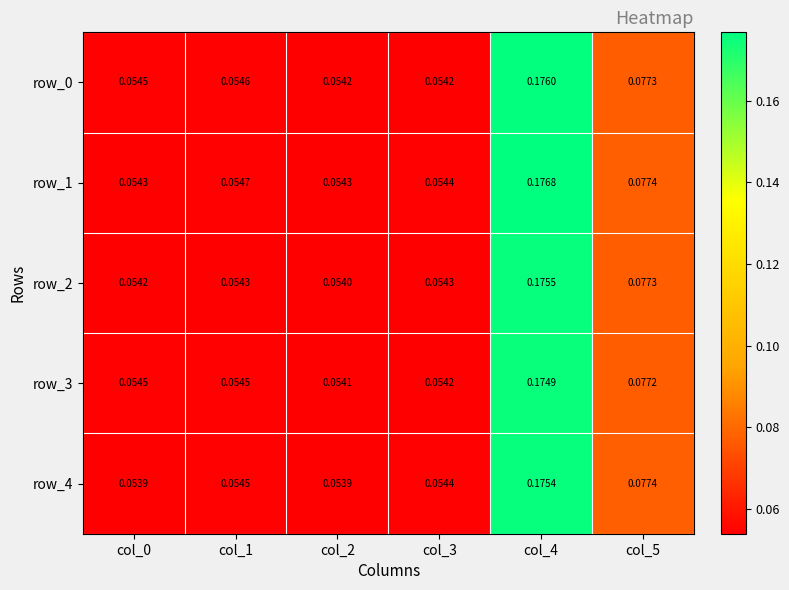

Is the value of row_4 at col_1 greater than the value of row_2 at col_5?

No